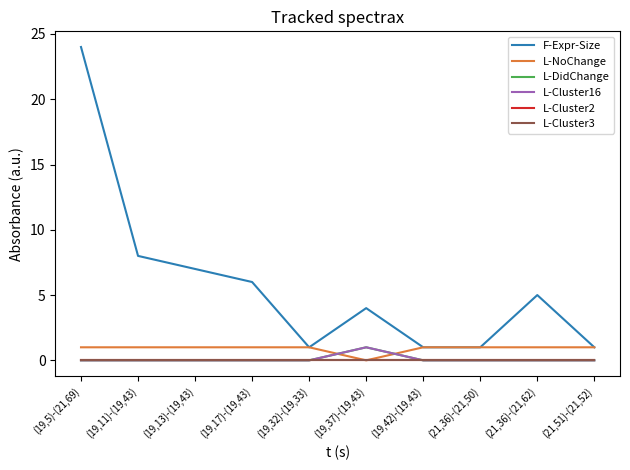

Which series has the largest range (max minus min)?

F-Expr-Size